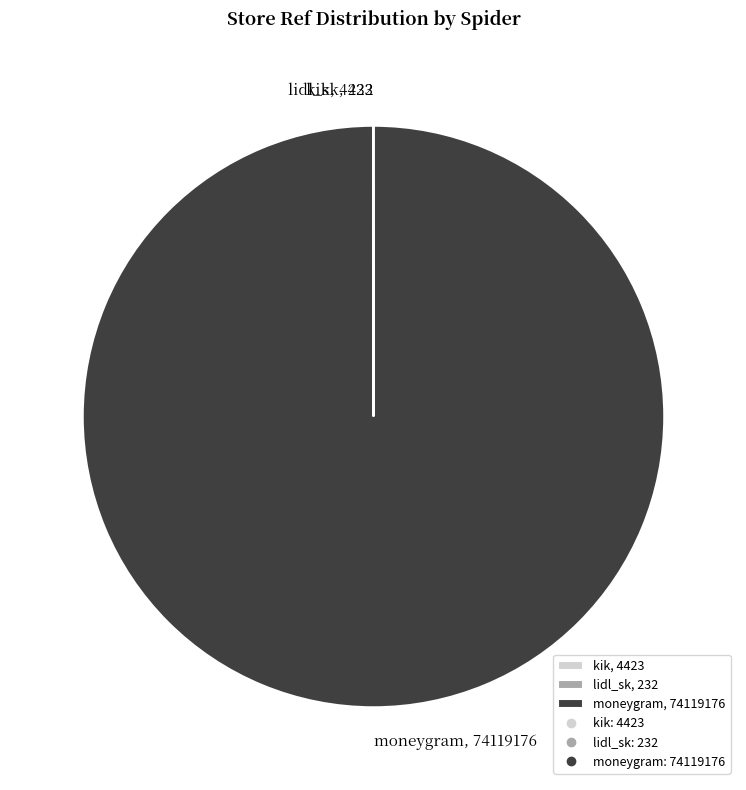

True or false: moneygram, 74119176 accounts for 100% of the total.

True